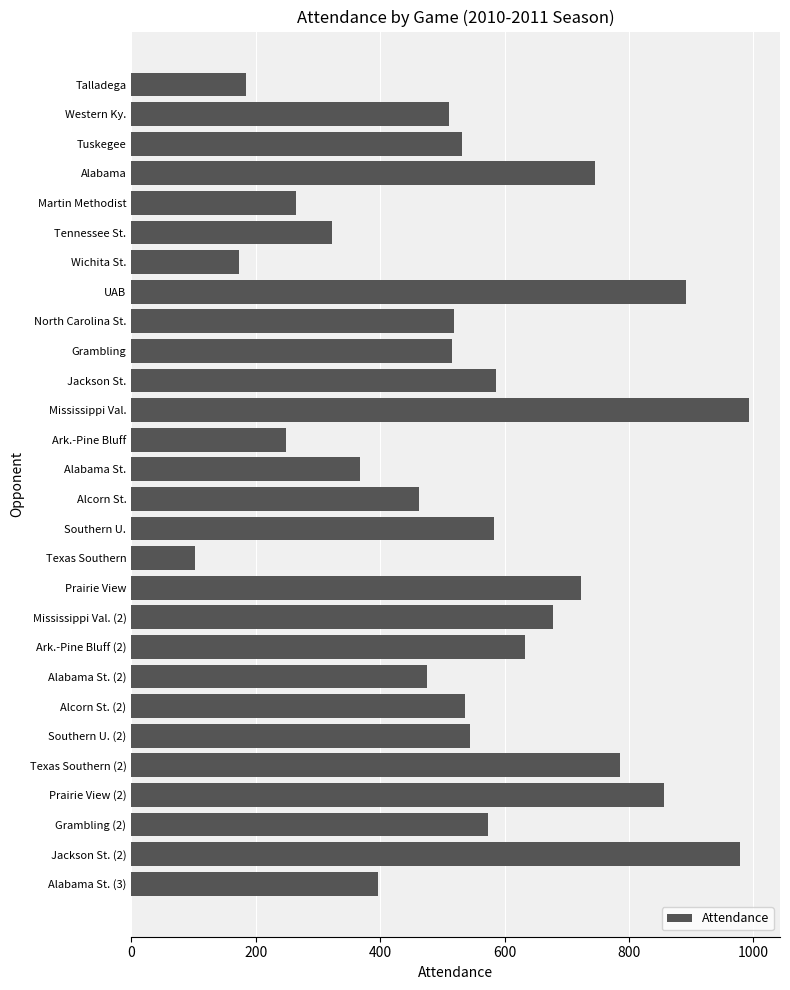

What is the sum of the values at Alabama St. (2) and North Carolina St.?

995